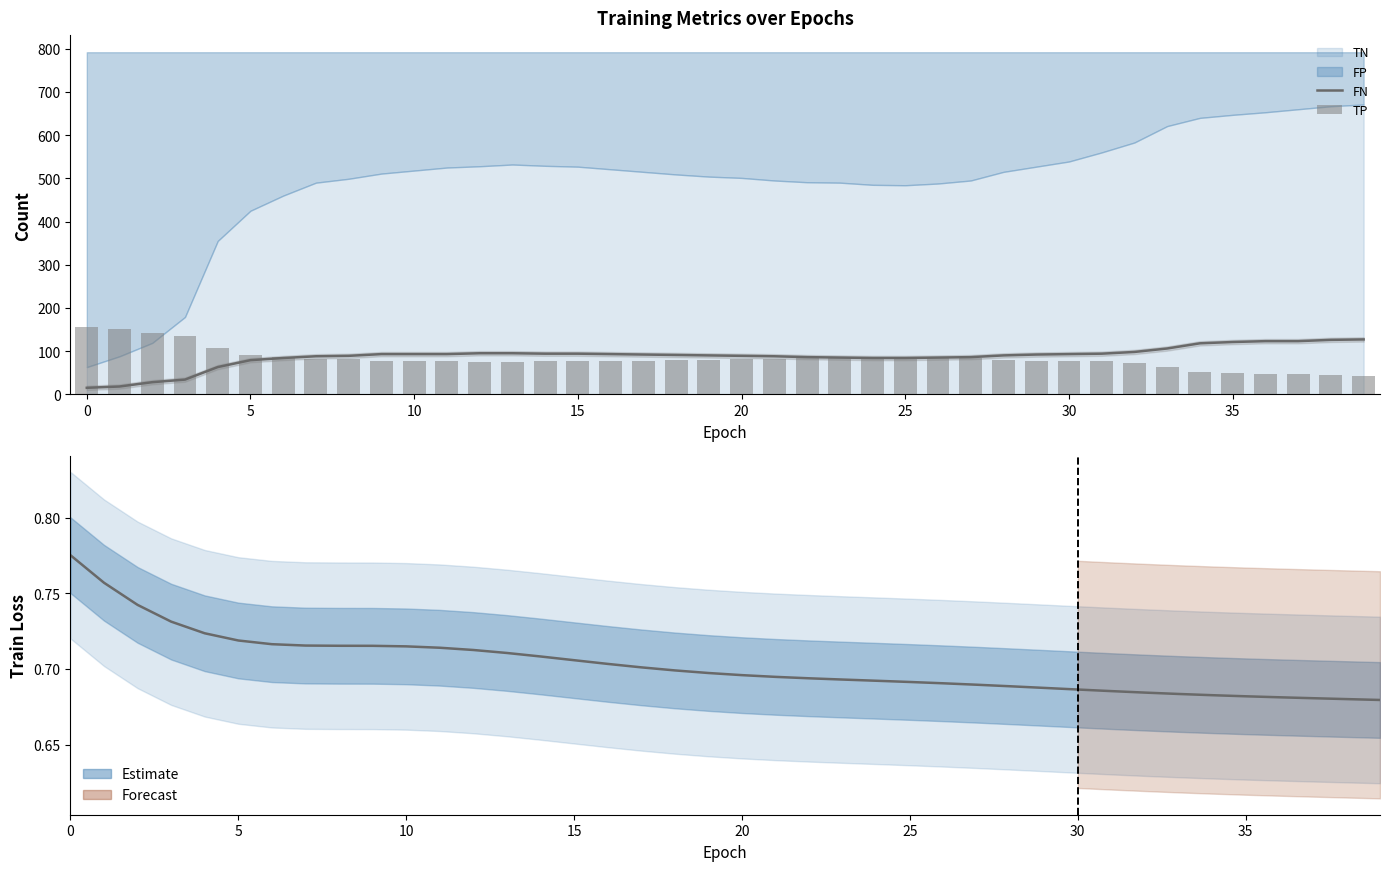

Which series has the largest range (max minus min)?

FN